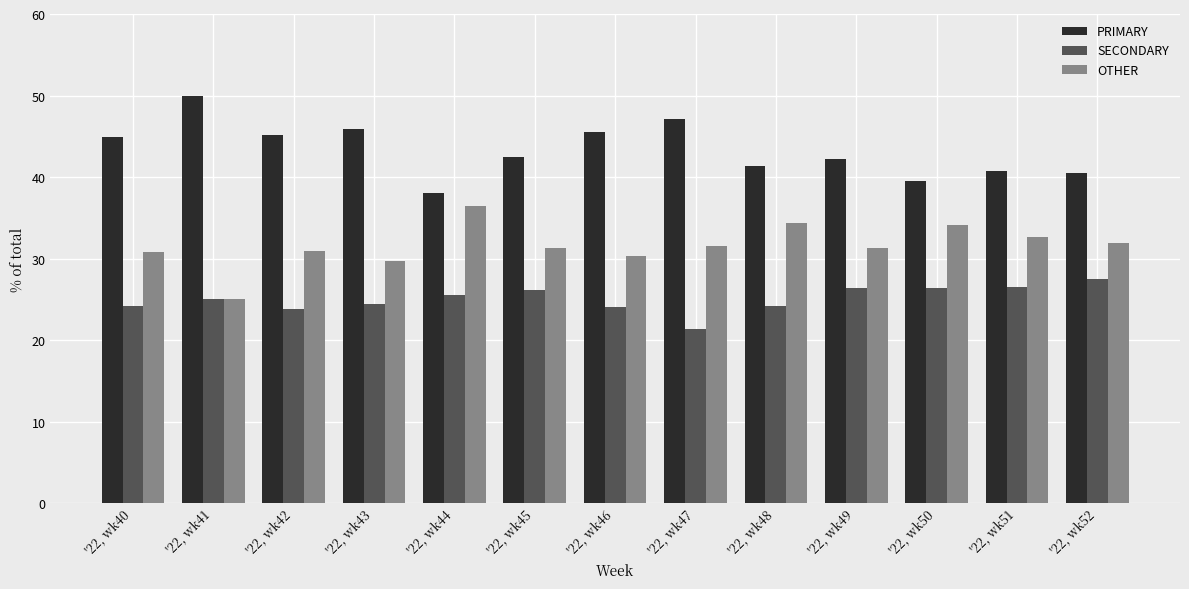

Which series has the largest total across all categories?

PRIMARY